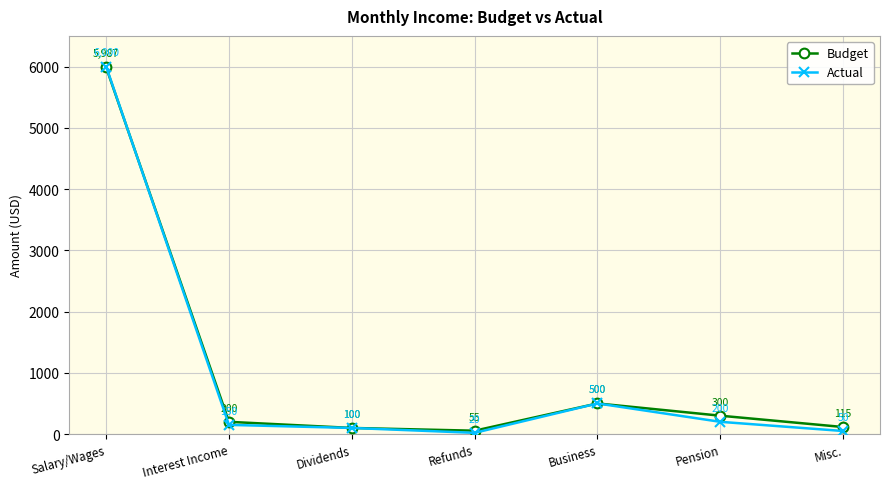

What is the maximum value for Budget?

5987